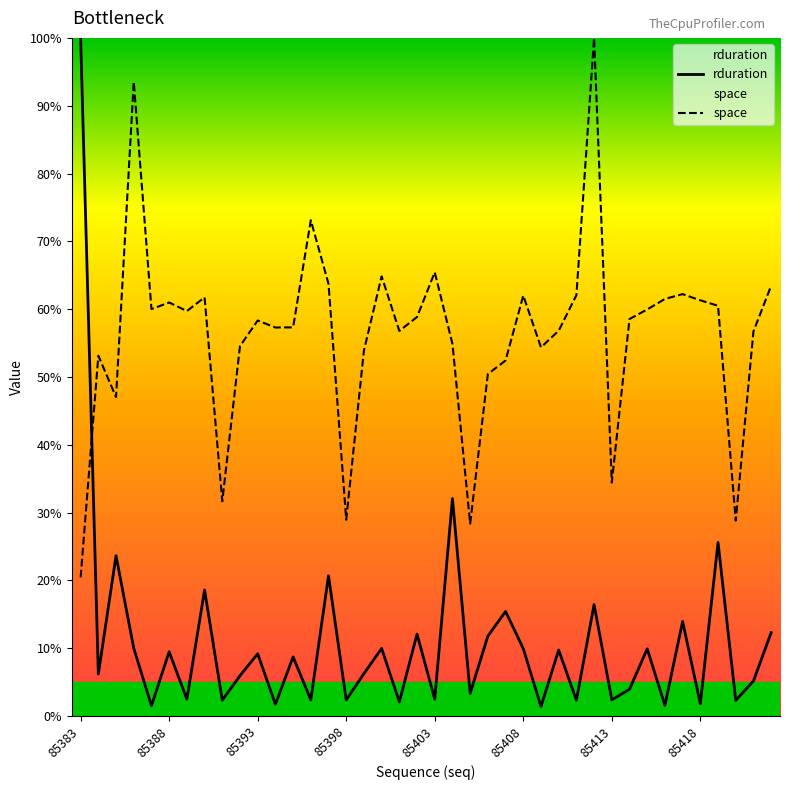

At how many categories does at least one series exceed 0?

40